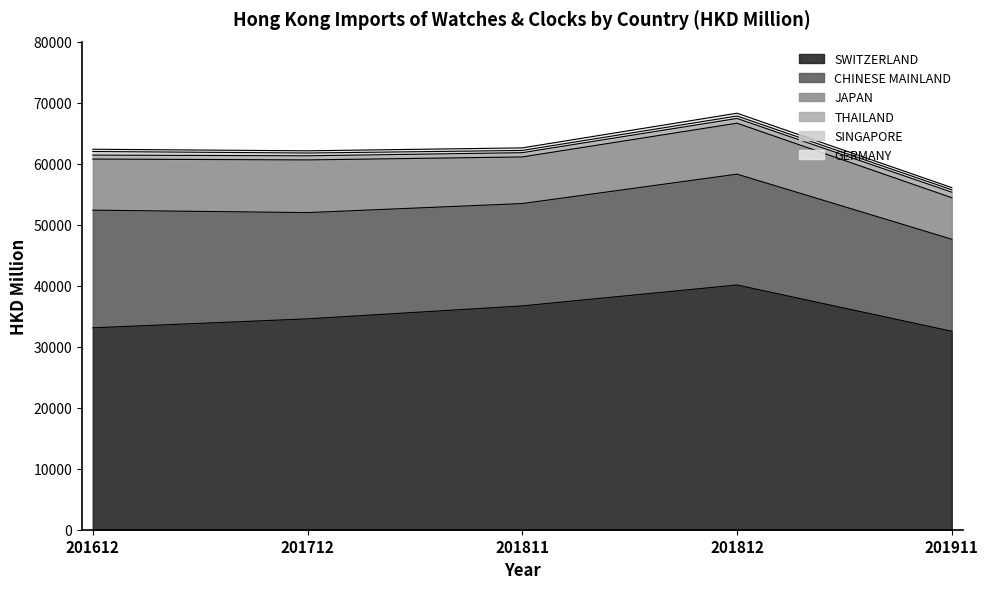

At which category is the sum across all series the highest?

201812